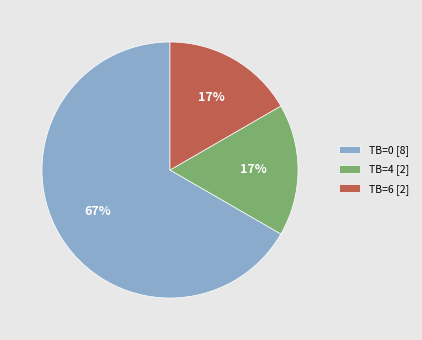

Do TB=4 [2] and TB=6 [2] together represent more than half of the pie?

No